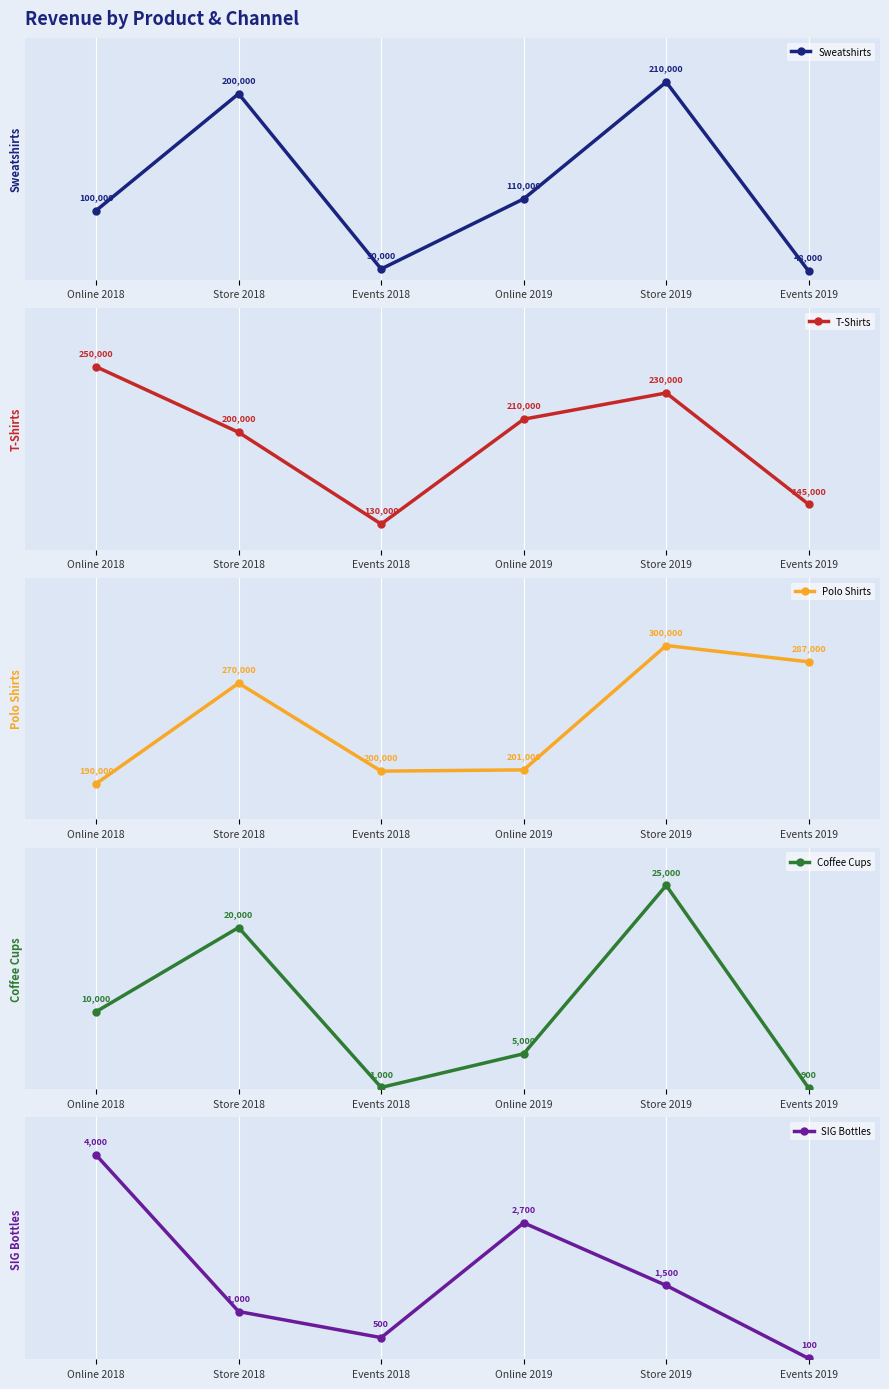

True or false: Polo Shirts and Coffee Cups intersect in this chart.

False